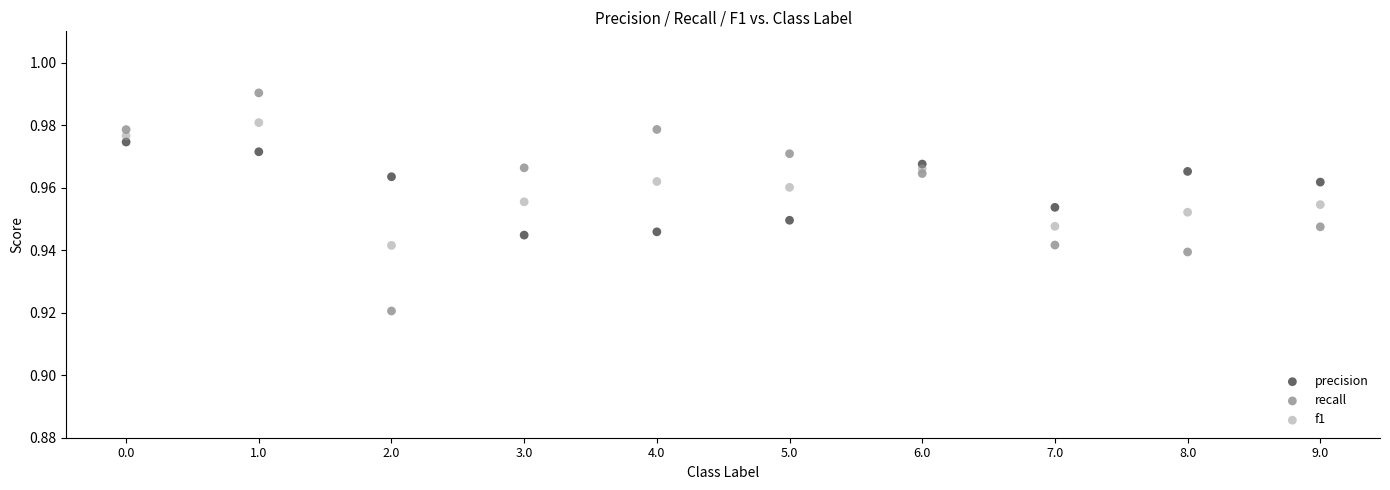

What are all the series names shown in the legend?

precision, recall, f1